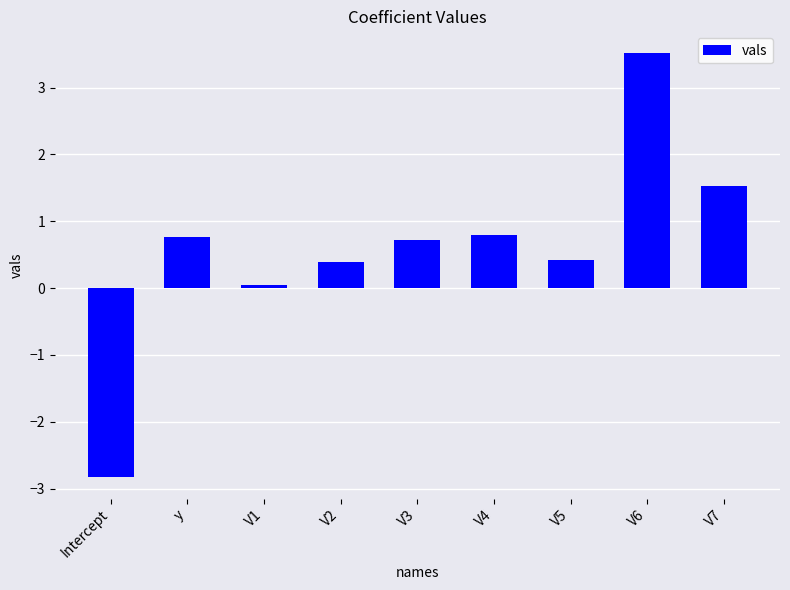

Is it true that the value at y is 1.3?

False